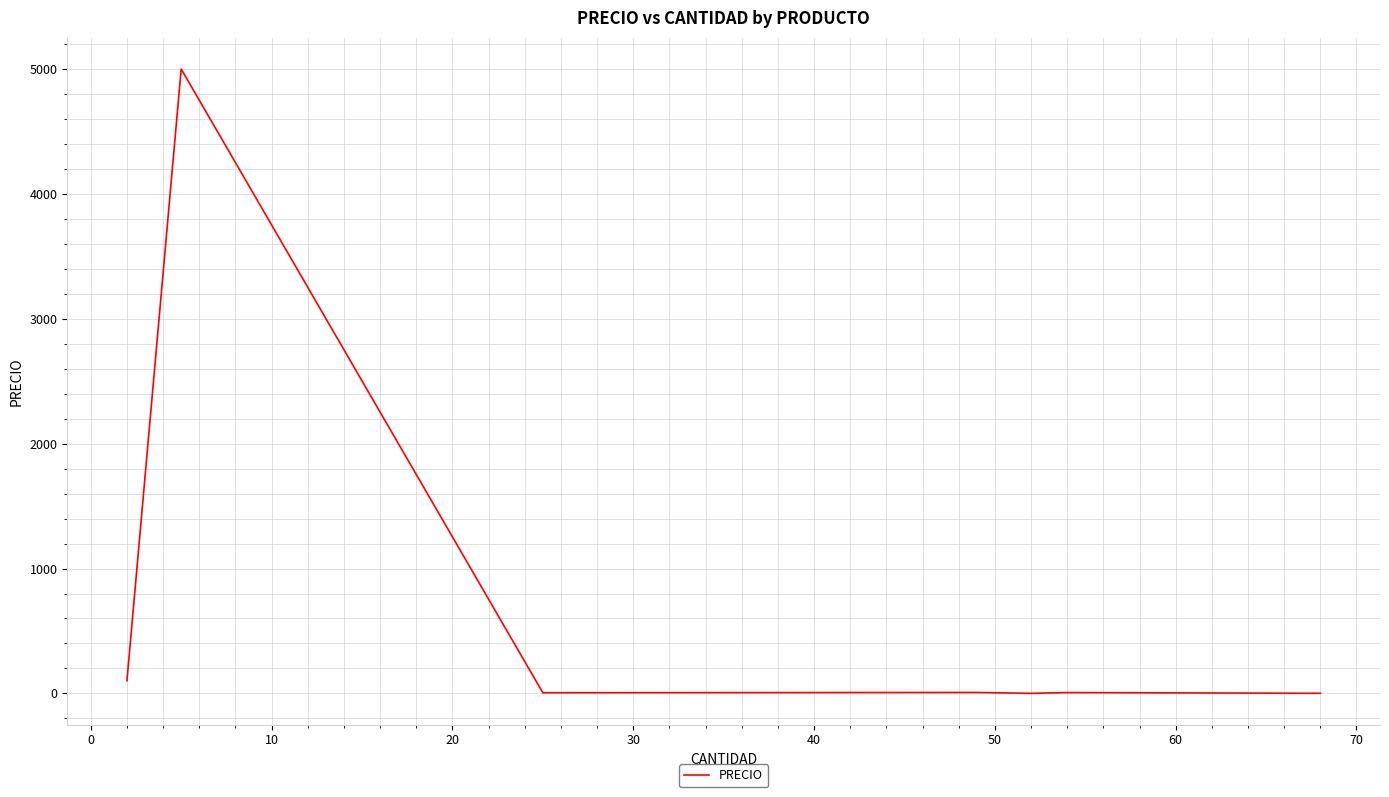

True or false: the data has more than 1 interior local peaks.

True